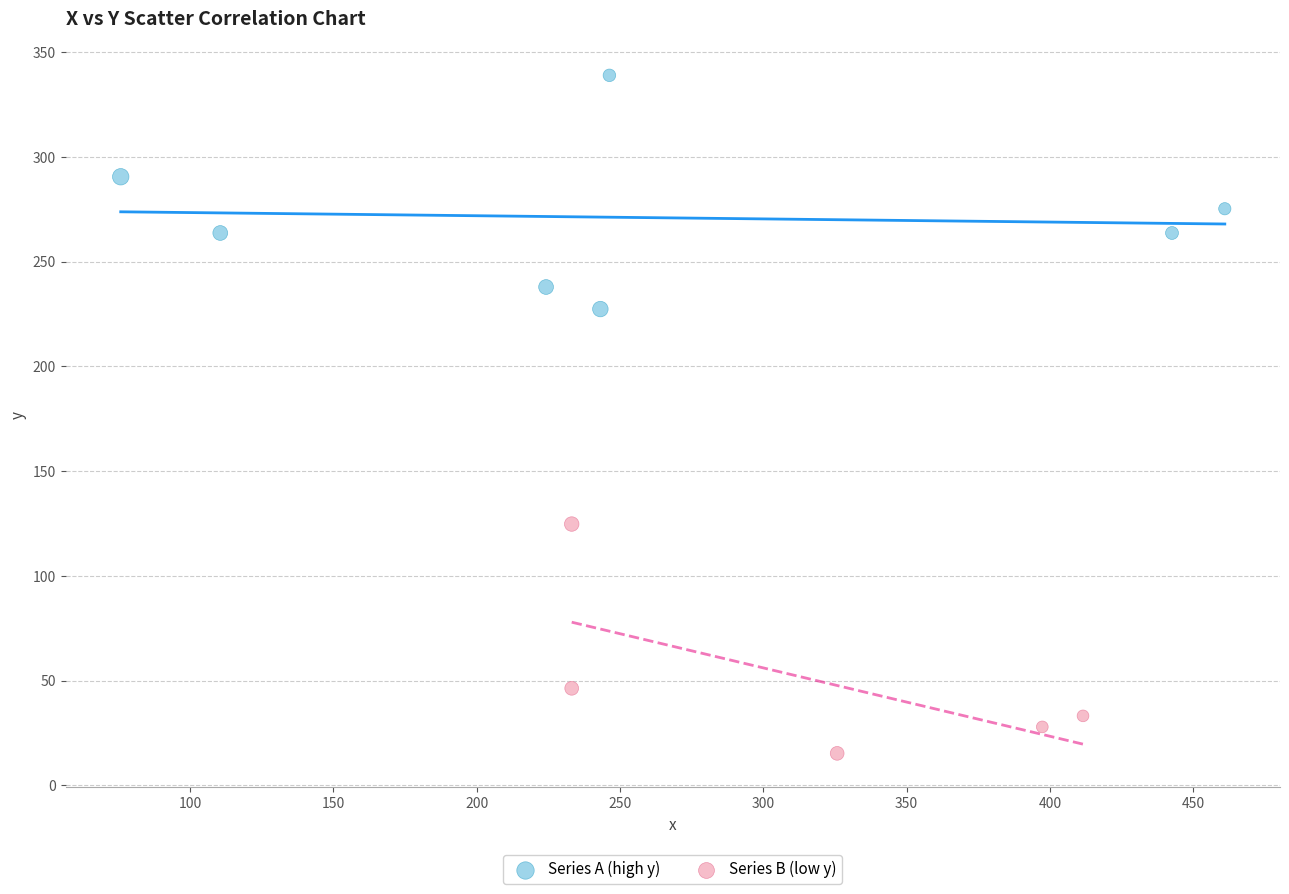

What are all the series names shown in the legend?

Series A (high y), Series B (low y)